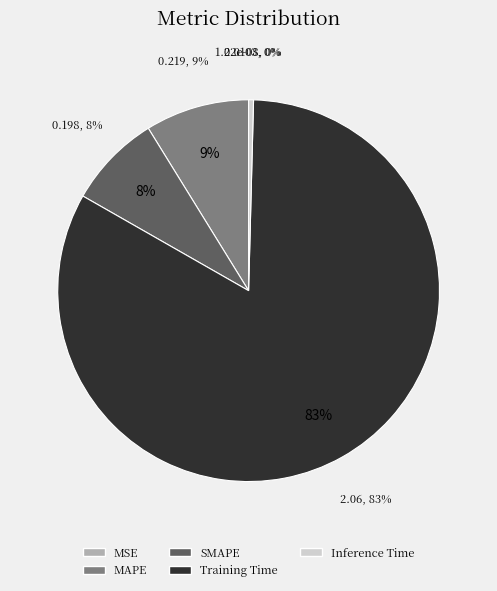

Which slice represents more than half of the pie?

Training Time